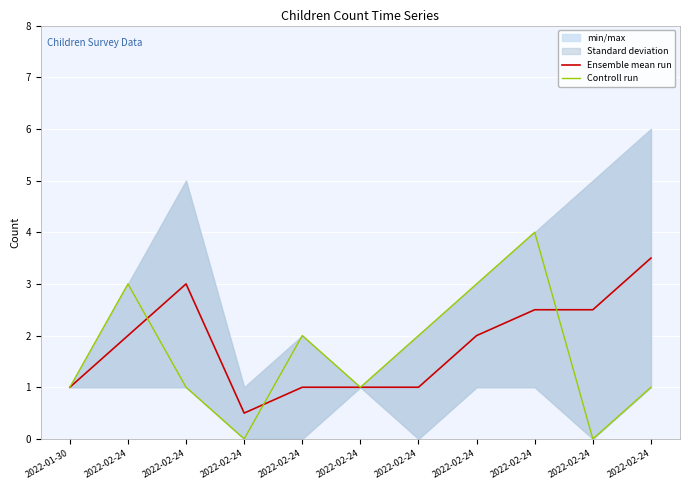

At which category is the sum across all series the highest?

2022-02-24